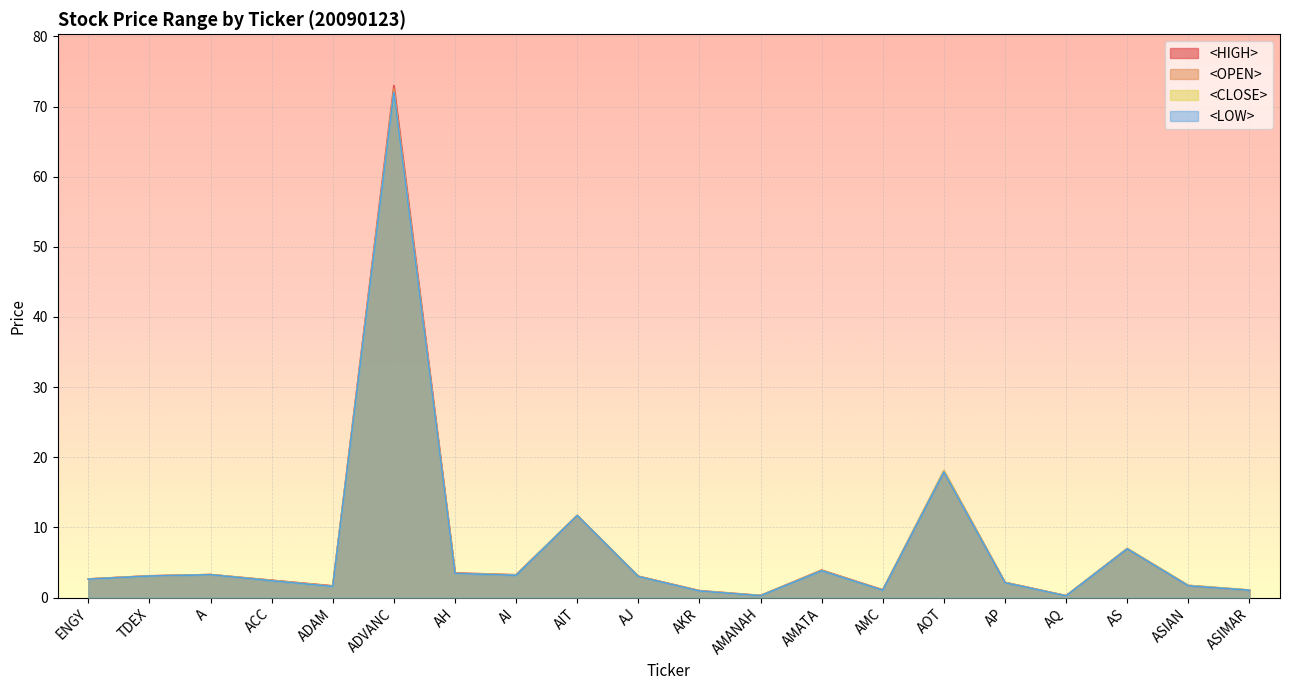

What is the average value of the <OPEN> series?

7.2